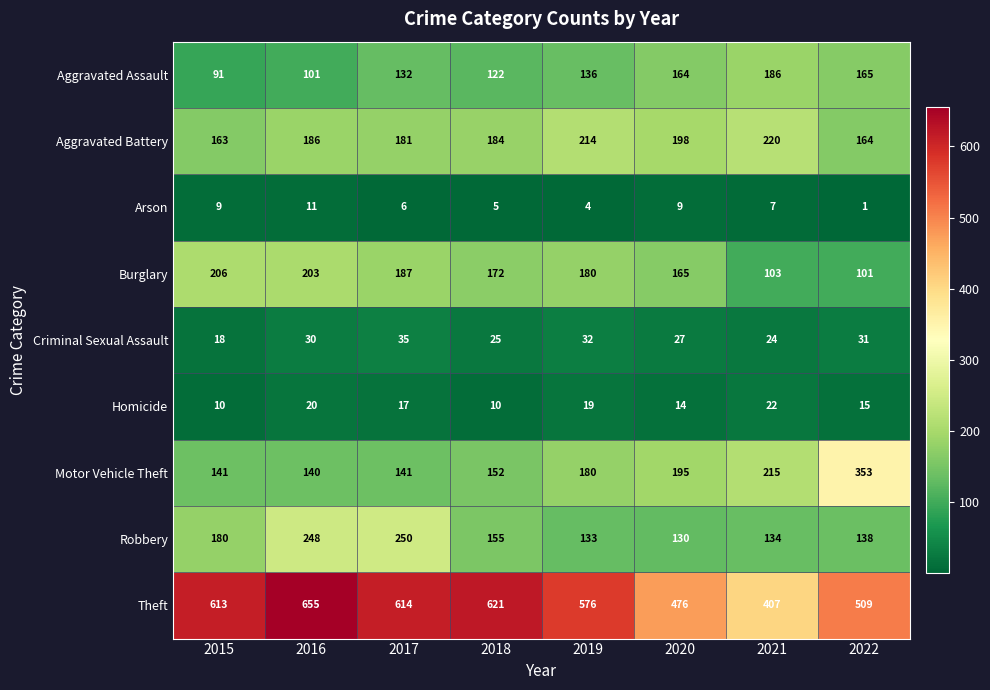

Which category has the highest value across all series?

2016